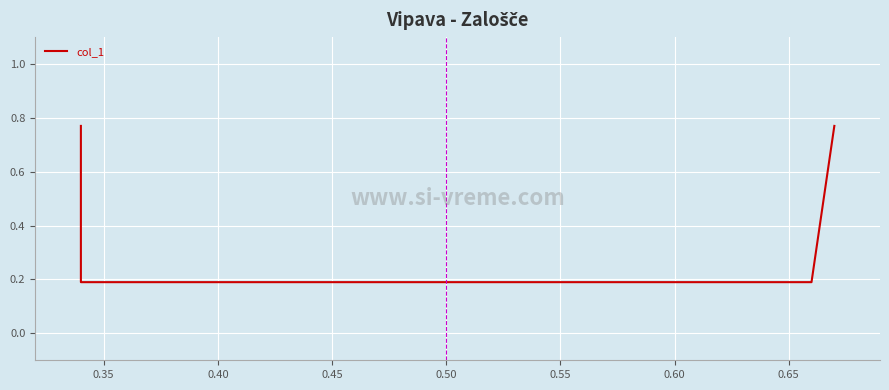

True or false: there are more than 0 points higher than both neighbors.

False